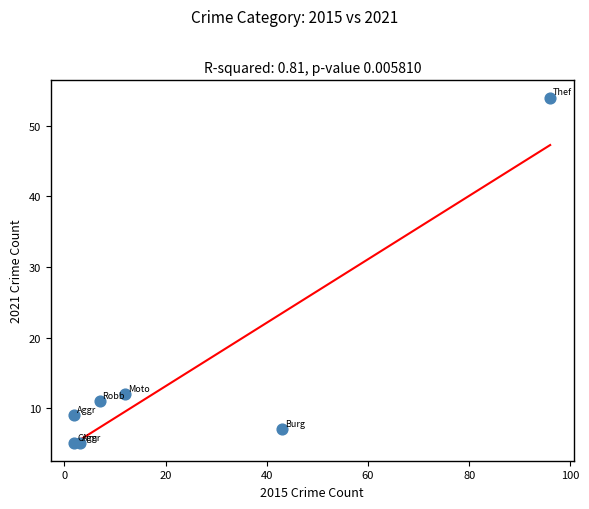

What Y value in the scatter plot is closest to 29?

12